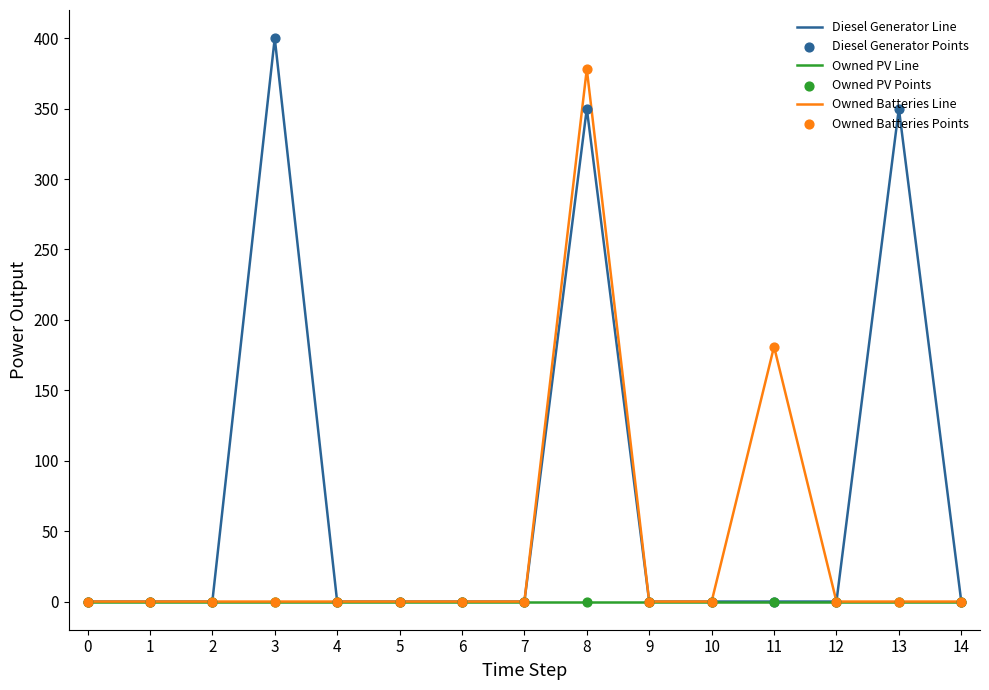

At which label is Owned Batteries Line closest to 189?

11